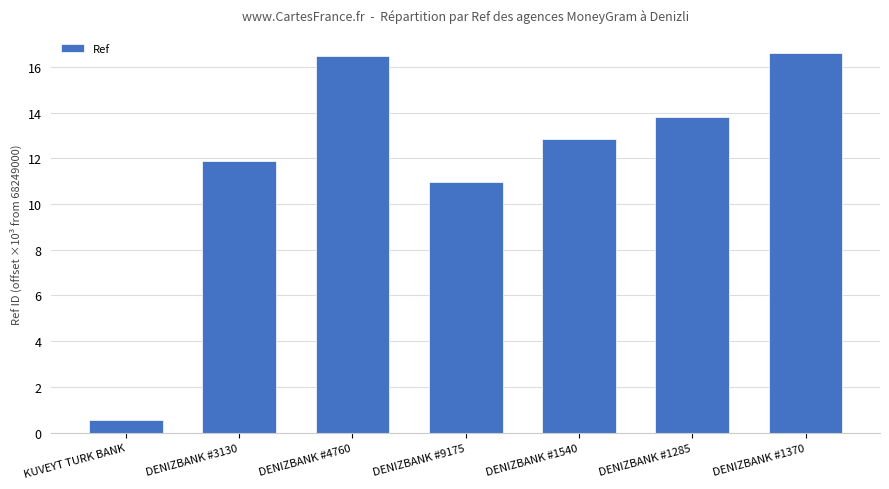

Where does the data first go above 12?

DENIZBANK #4760